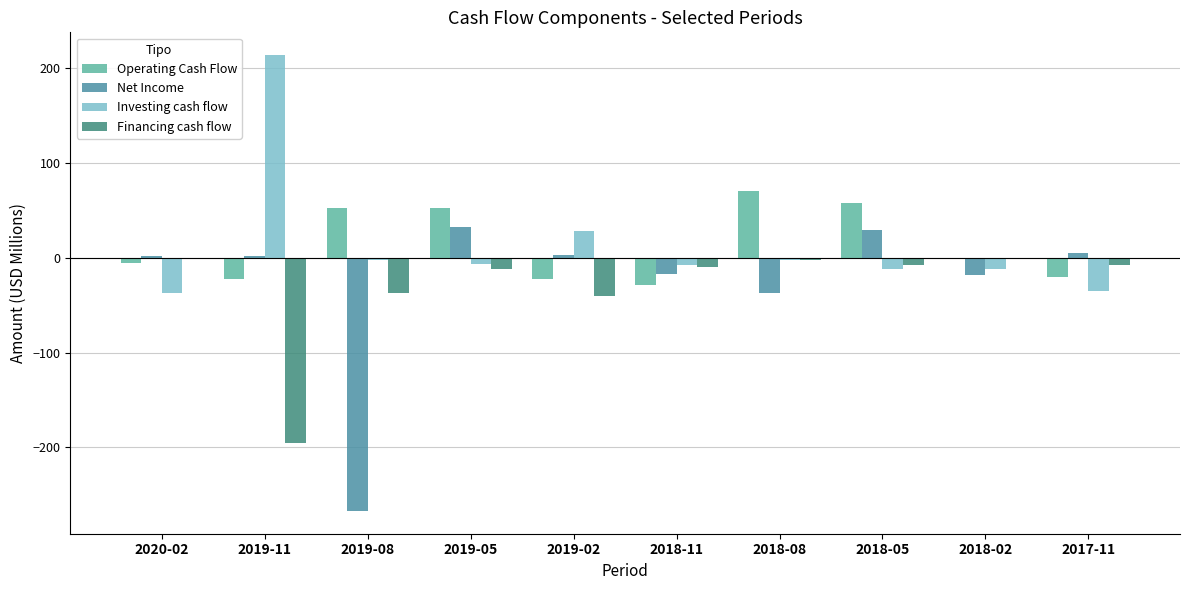

Which series changed the most between 2019-05 and 2018-02?

Operating Cash Flow